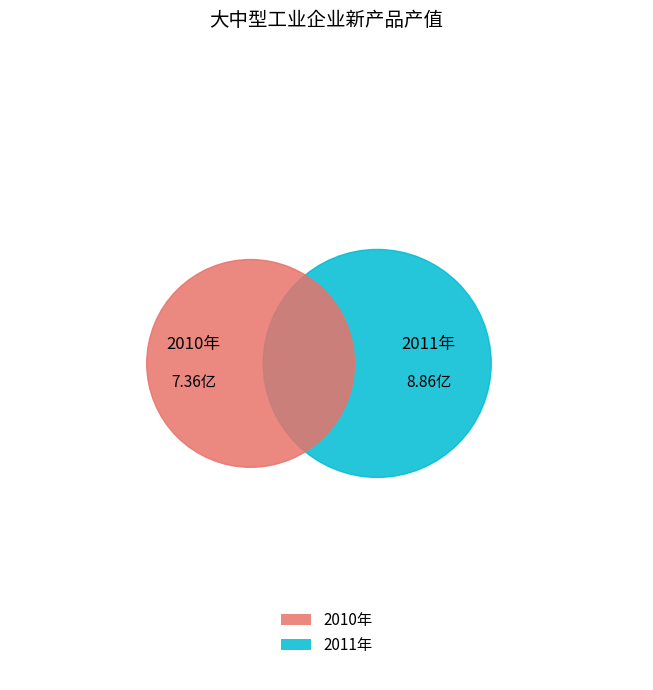

Which has a higher value, 2011年 or 2010年?

2011年